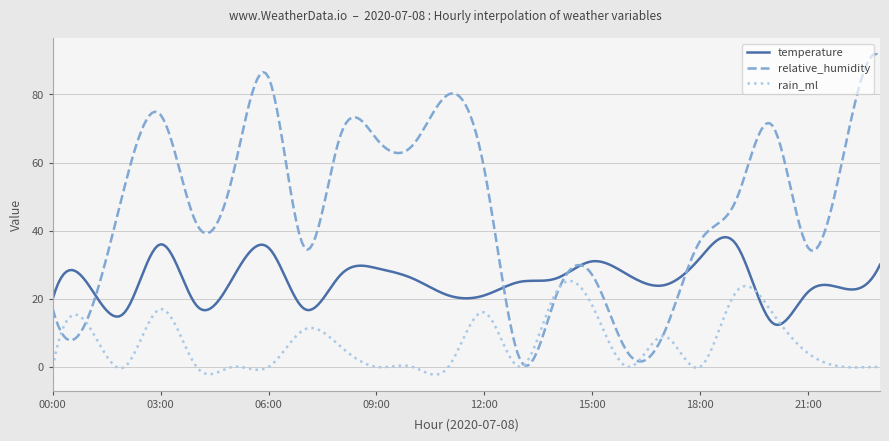

What is the minimum value for rain_ml?

-2.3